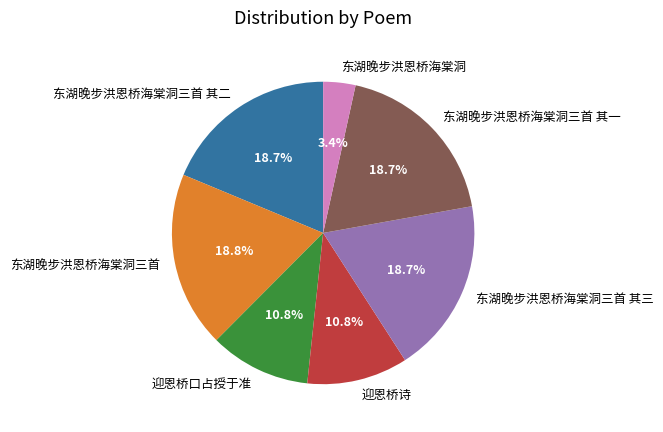

Is it true that 东湖晚步洪恩桥海棠洞 is 15% of the pie?

False